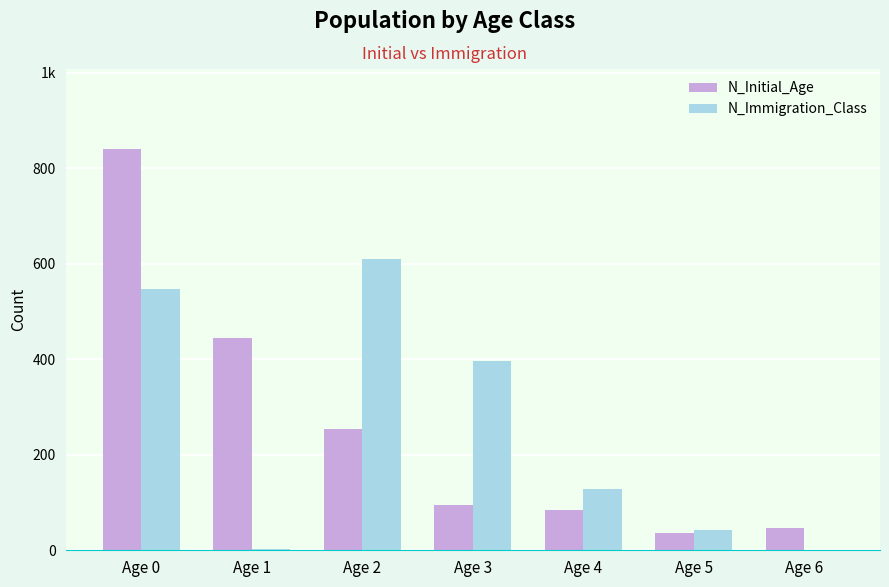

At which label does N_Initial_Age first exceed 94?

Age 0